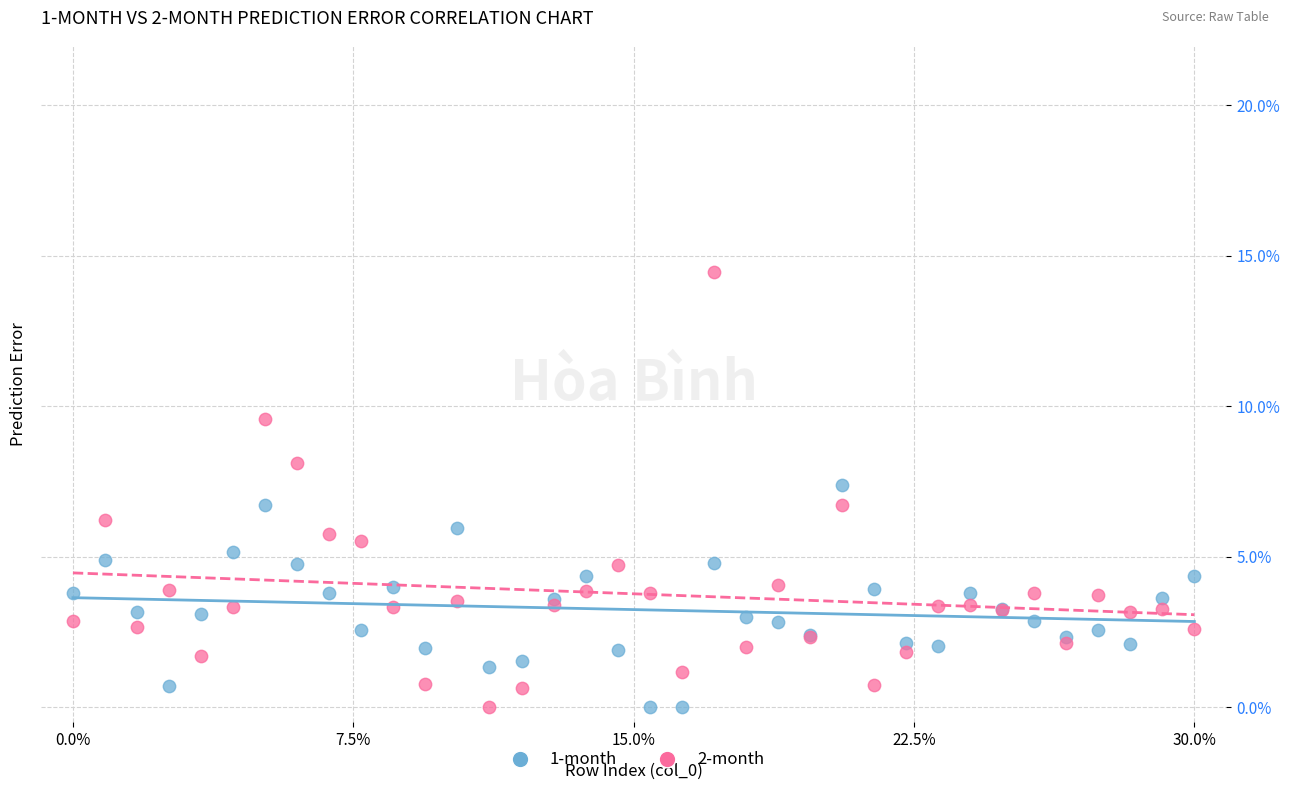

What are all the series names shown in the legend?

1-month, 2-month